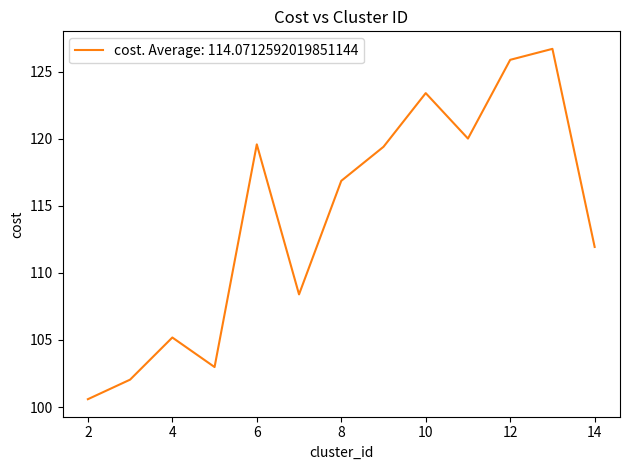

What is the difference between the maximum and minimum values?

26.1